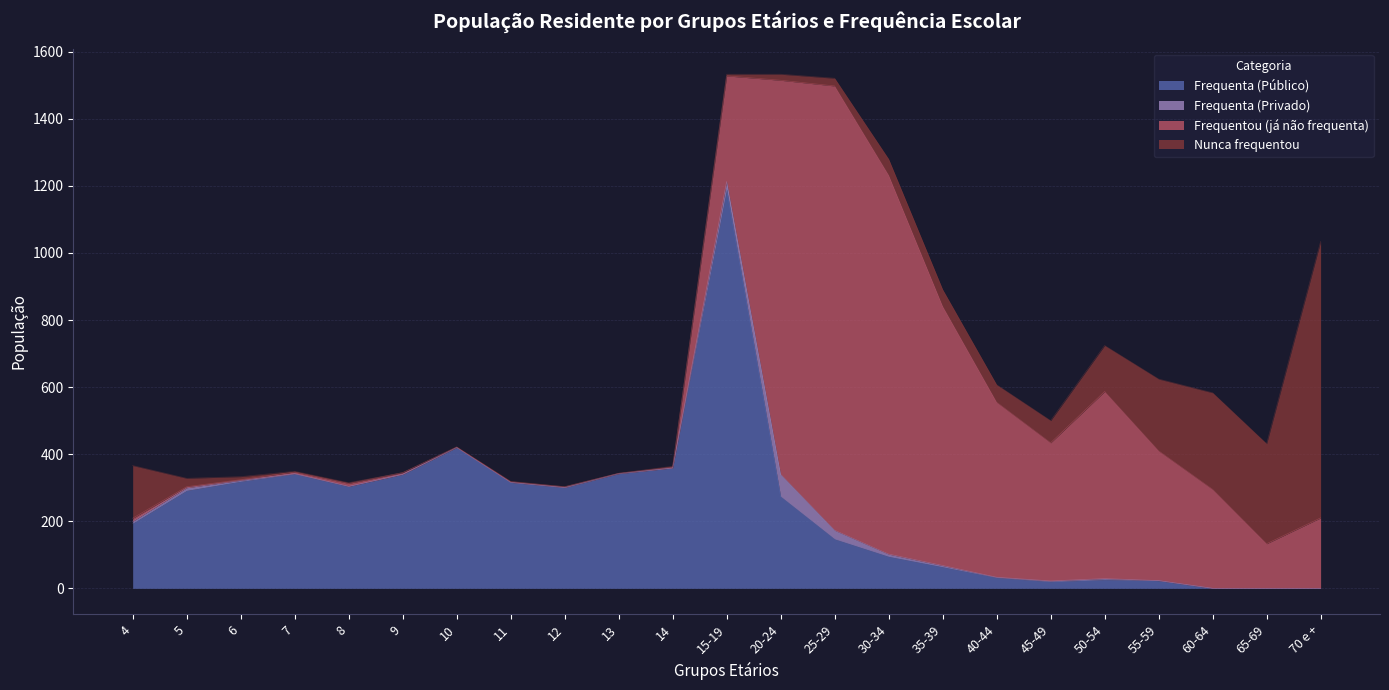

What is the difference between the maximum and minimum values in the Nunca frequentou series?

824